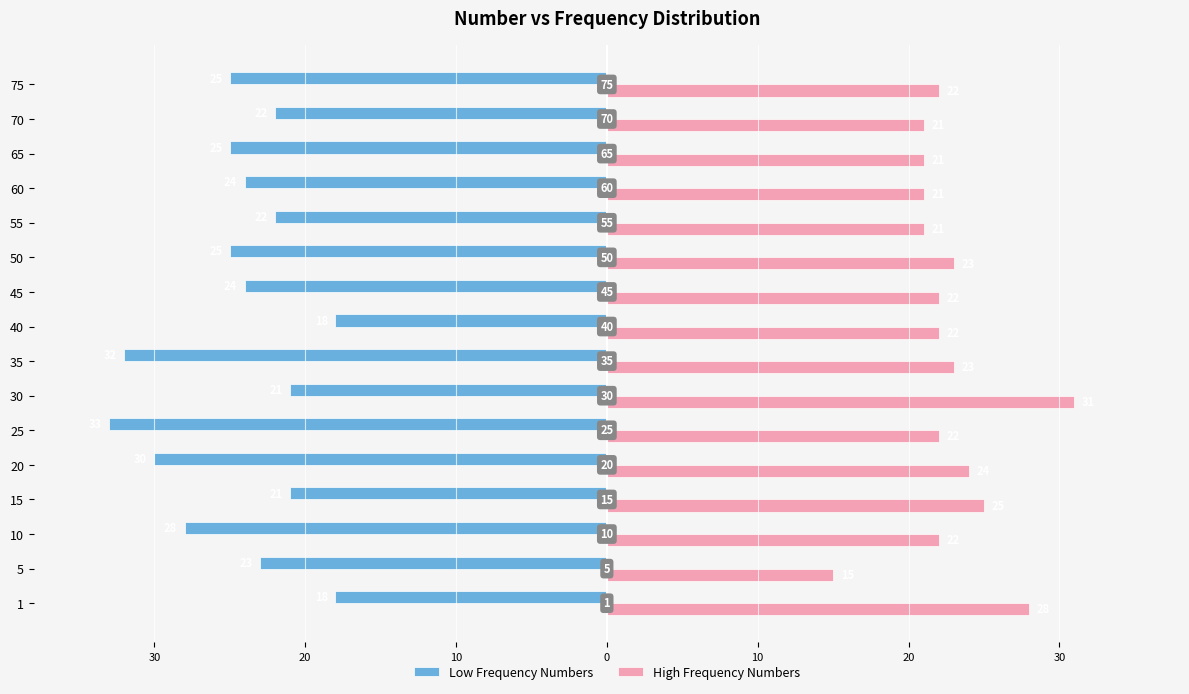

Which series has the widest spread of values?

High Frequency Numbers